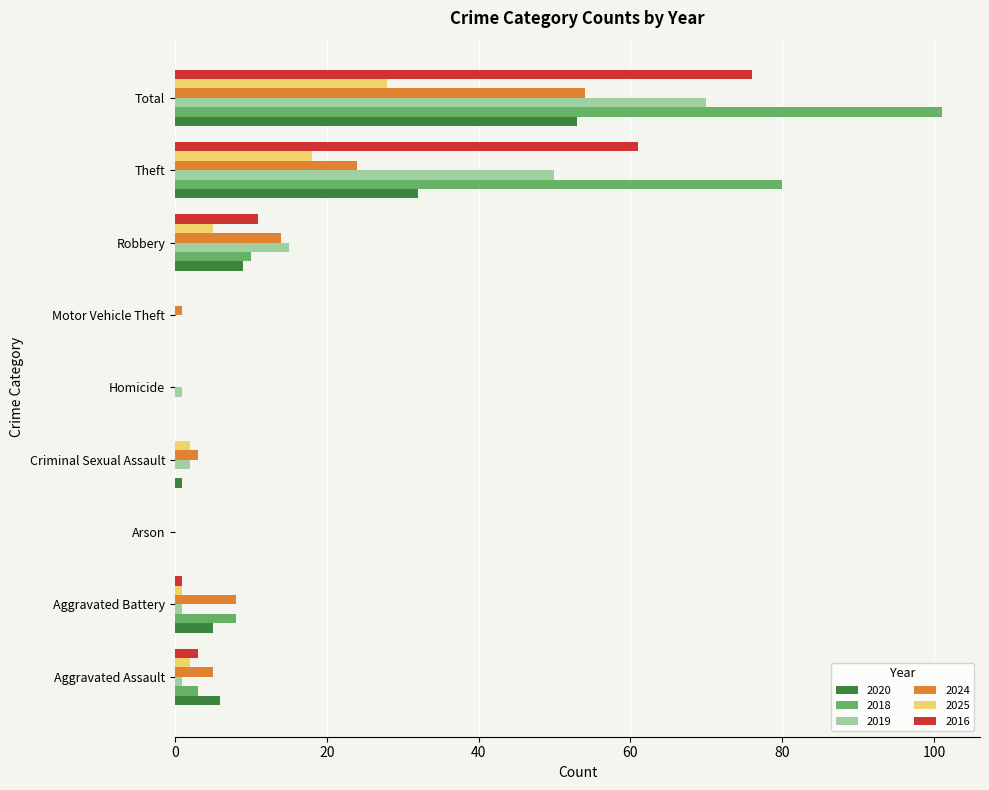

What is the average value of the 2024 series?

12